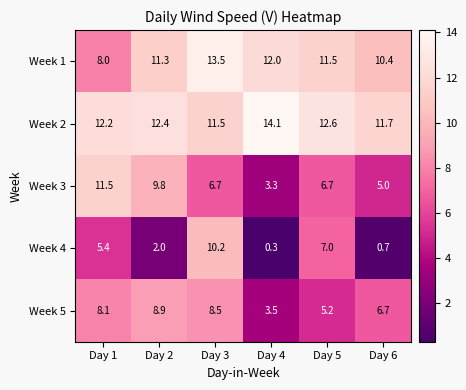

Rank the series at Day 5 from highest to lowest value.

Week 2, Week 1, Week 4, Week 3, Week 5